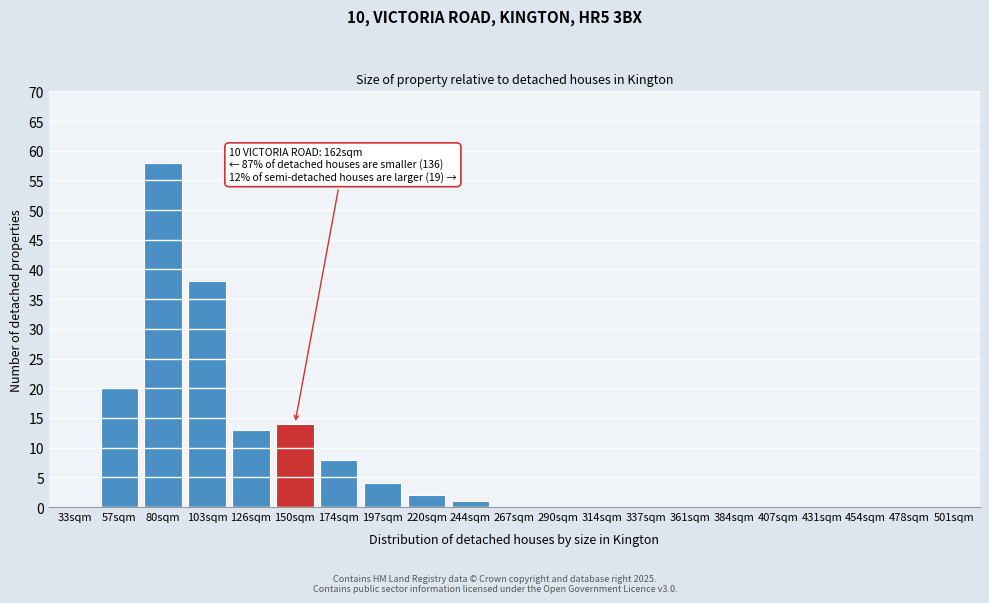

Reading right to left, extract all data points from this chart.

501sqm=0	478sqm=0	454sqm=0	431sqm=0	407sqm=0	384sqm=0	361sqm=0	337sqm=0	314sqm=0	290sqm=0	267sqm=0	244sqm=1	220sqm=2	197sqm=4	174sqm=8	150sqm=14	126sqm=13	103sqm=38	80sqm=58	57sqm=20	33sqm=0